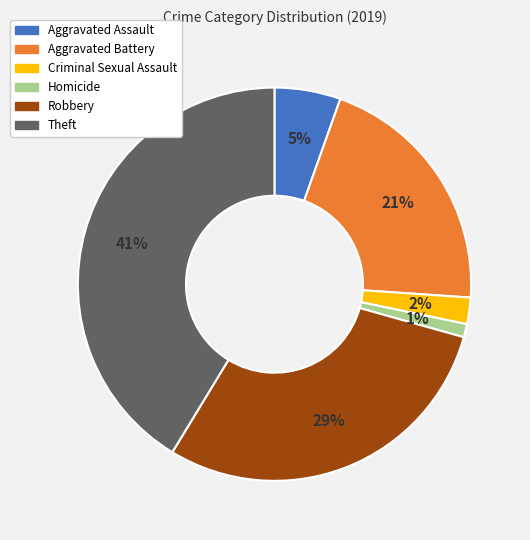

To the nearest percent, what percentage of the pie is Aggravated Battery?

21%